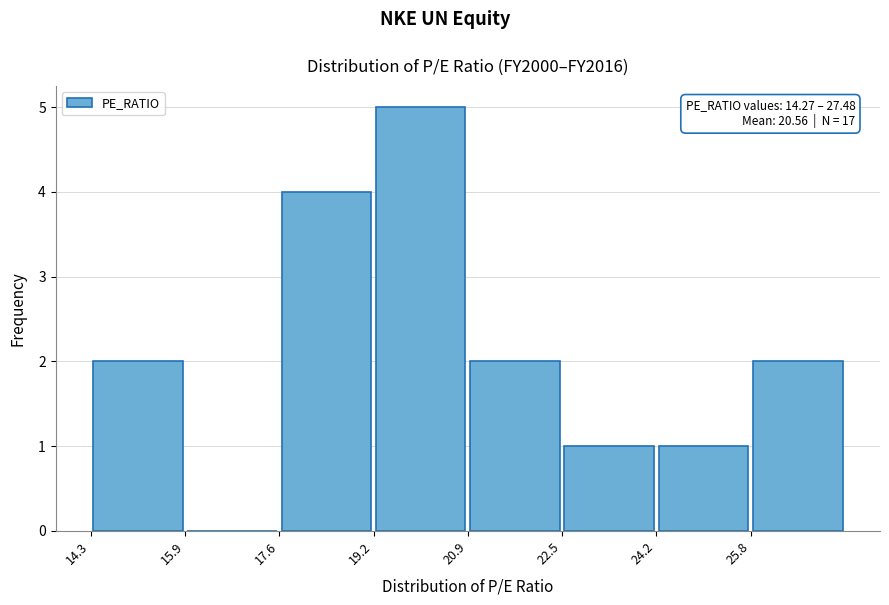

Over which range of the x-axis is the bar tallest?

19.2 to 20.8